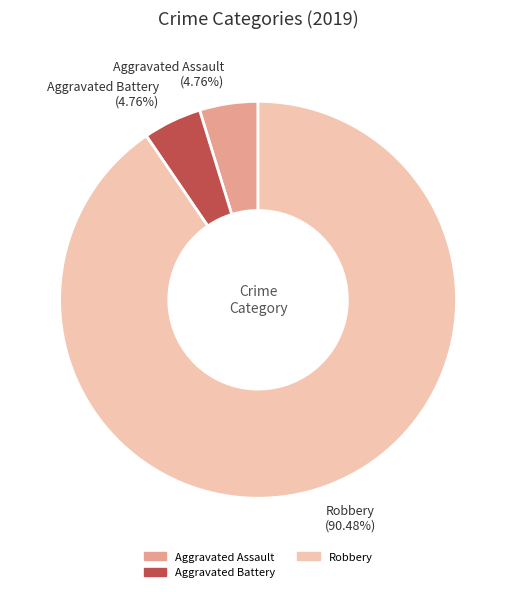

Is there a majority slice in this chart?

Yes